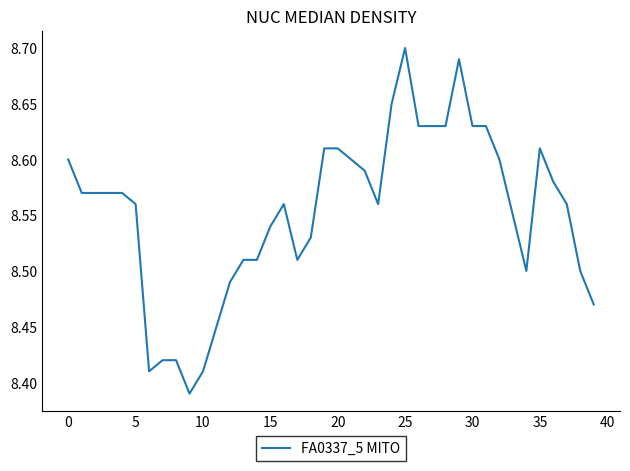

What is the difference between the maximum and minimum values?

0.3